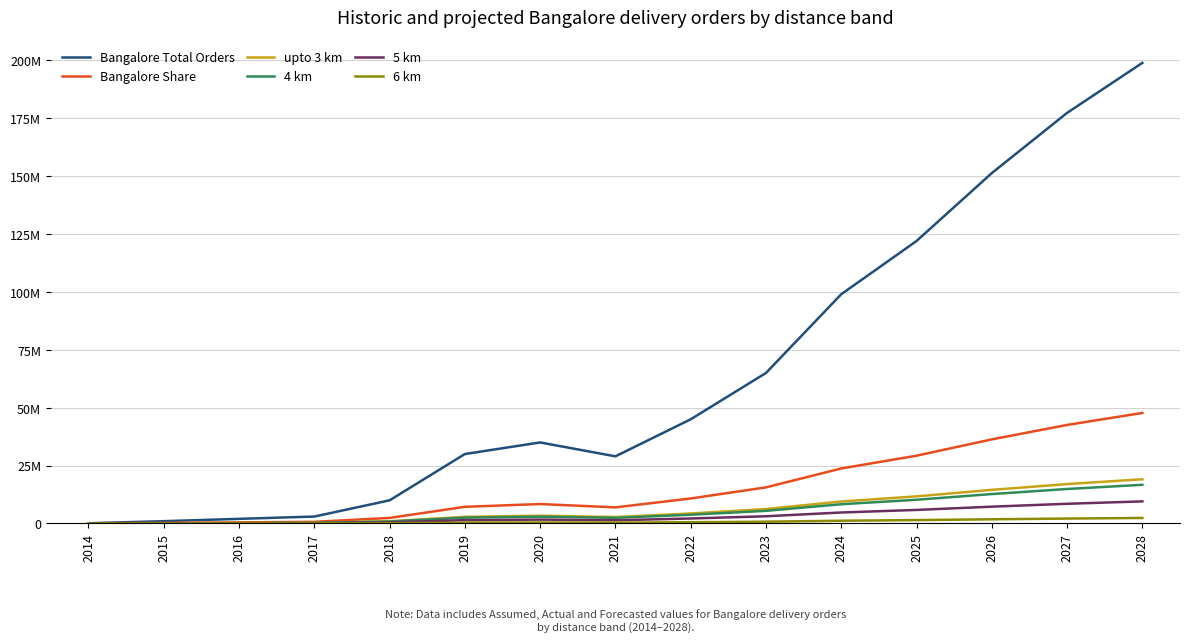

Does the chart display data point markers on the line(s)?

No